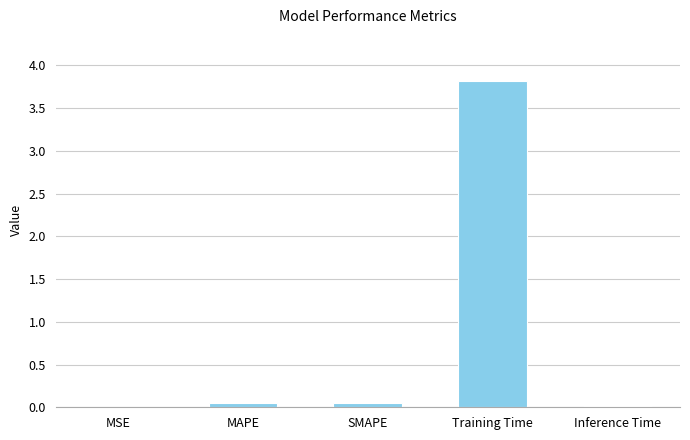

Is it true that the value at Training Time is 5.0?

False